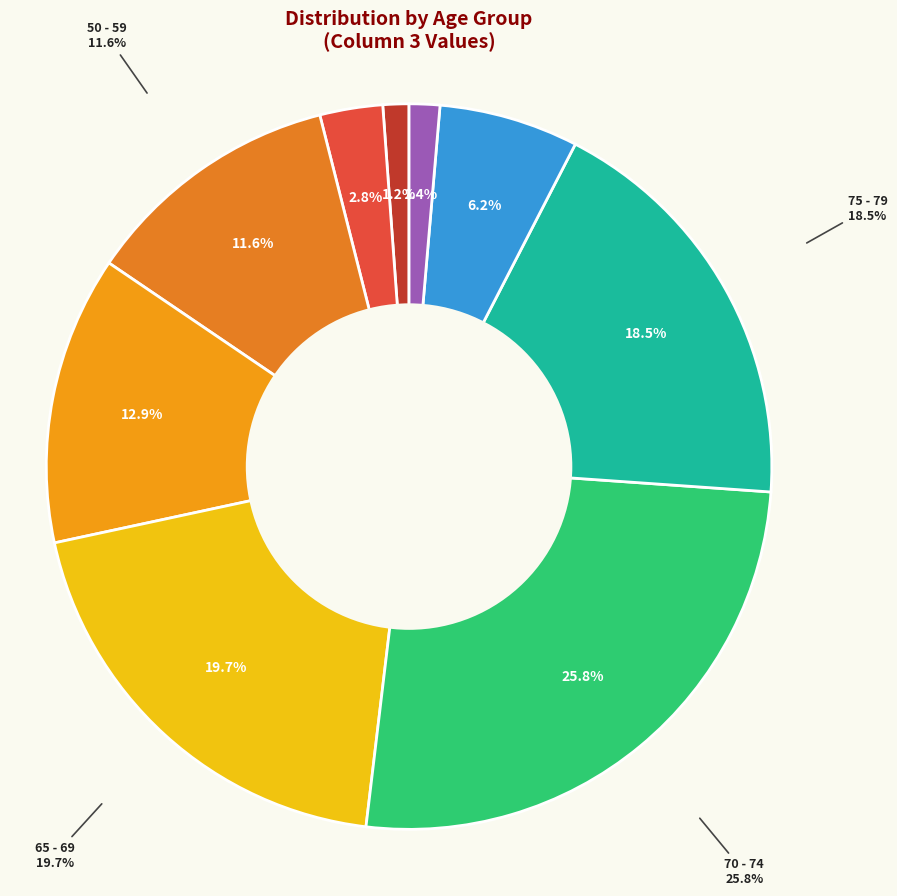

Does any single category account for the majority?

No